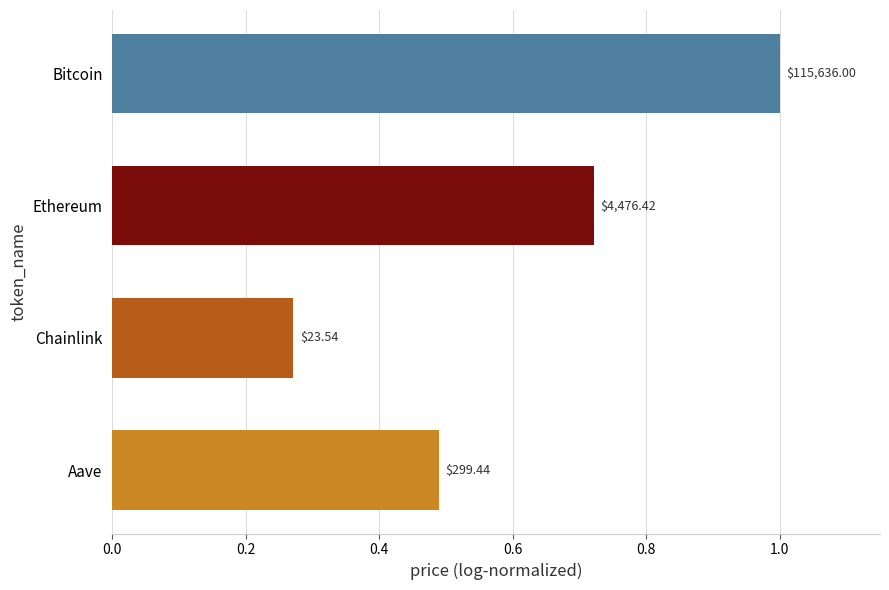

How many bars are there in total?

4